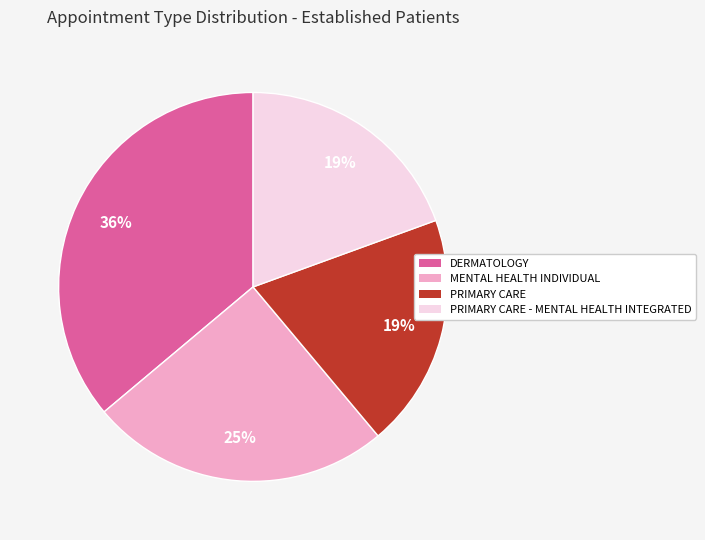

Is the sum of PRIMARY CARE and PRIMARY CARE - MENTAL HEALTH INTEGRATED greater than half?

No